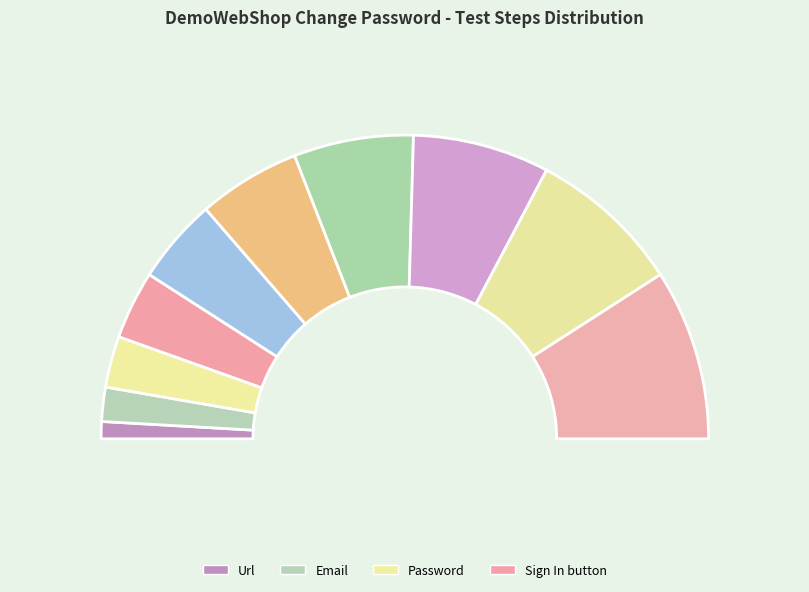

What is the largest slice in the pie chart?

Verify clicking on Change Password button